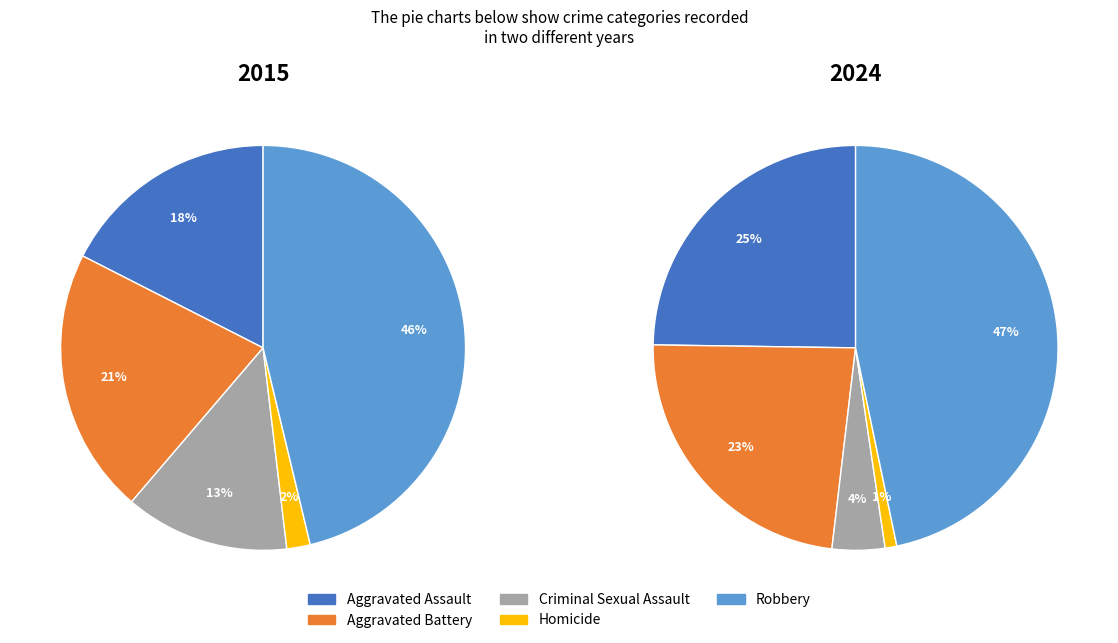

Which category has the biggest portion of the pie?

Robbery